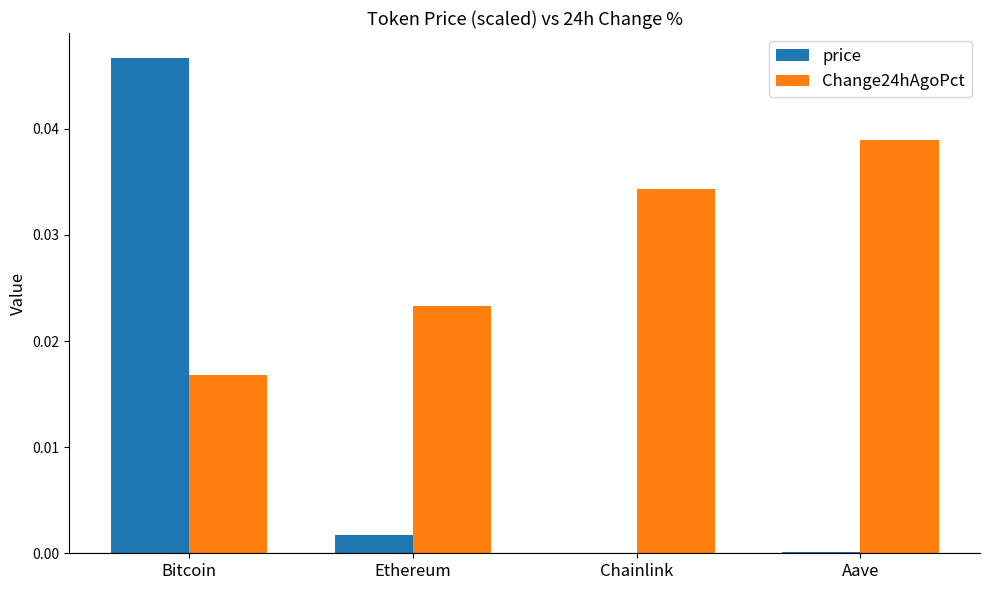

Is the value of price at Ethereum greater than the value of Change24hAgoPct at Ethereum?

No